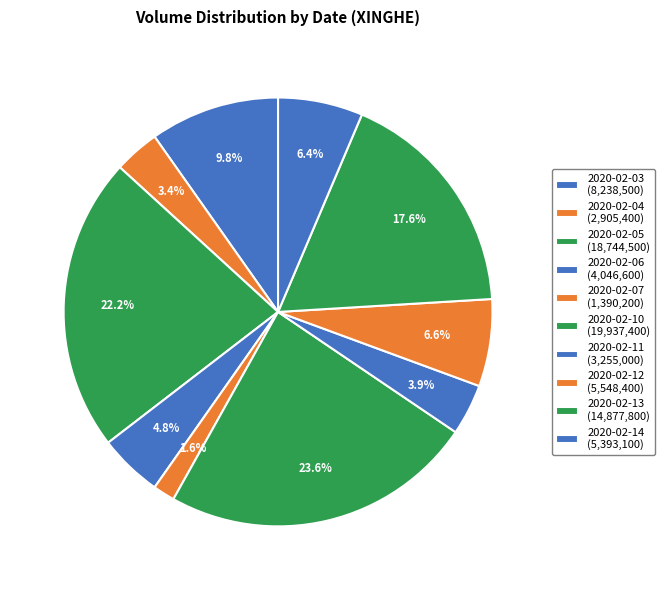

Which slice is the smallest?

2020-02-07